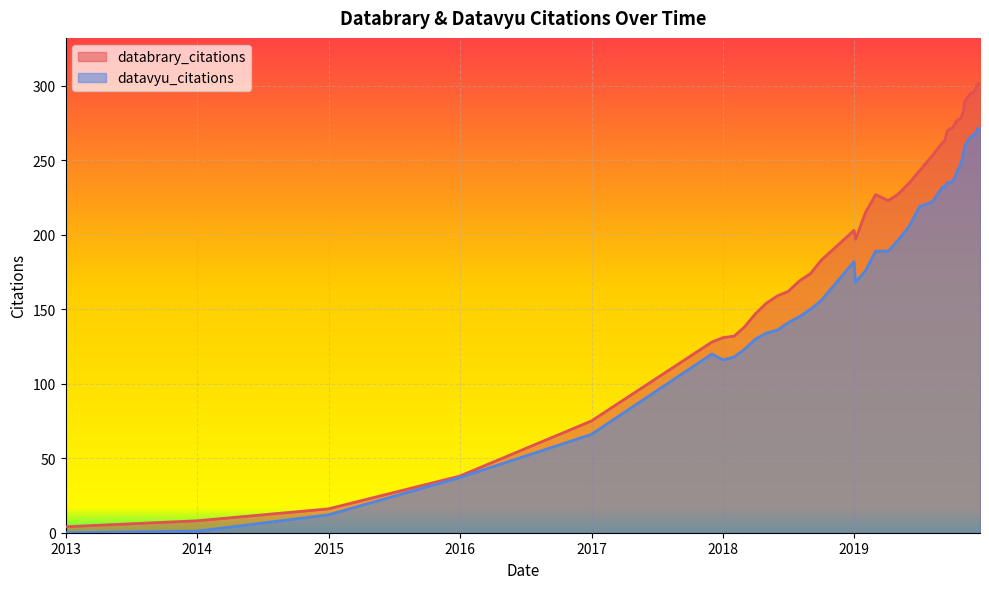

At which category does the chart reach its peak across all series?

2019-12-16